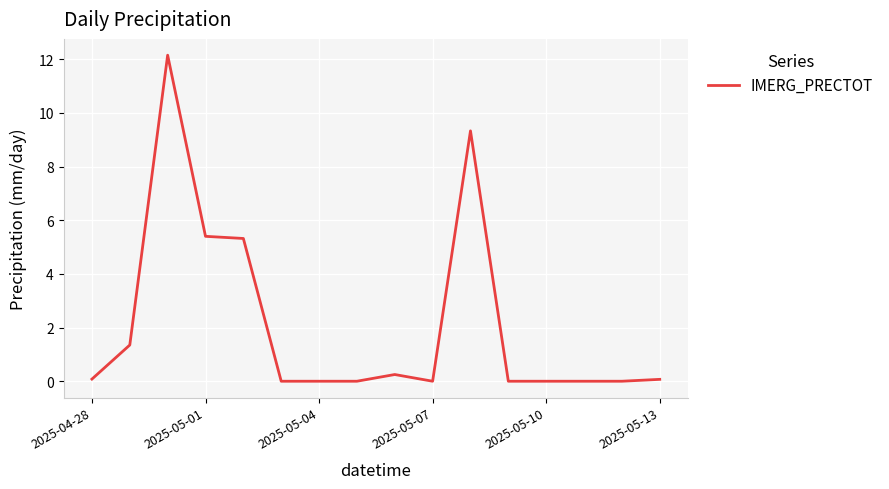

How many categories are shown in the chart?

16